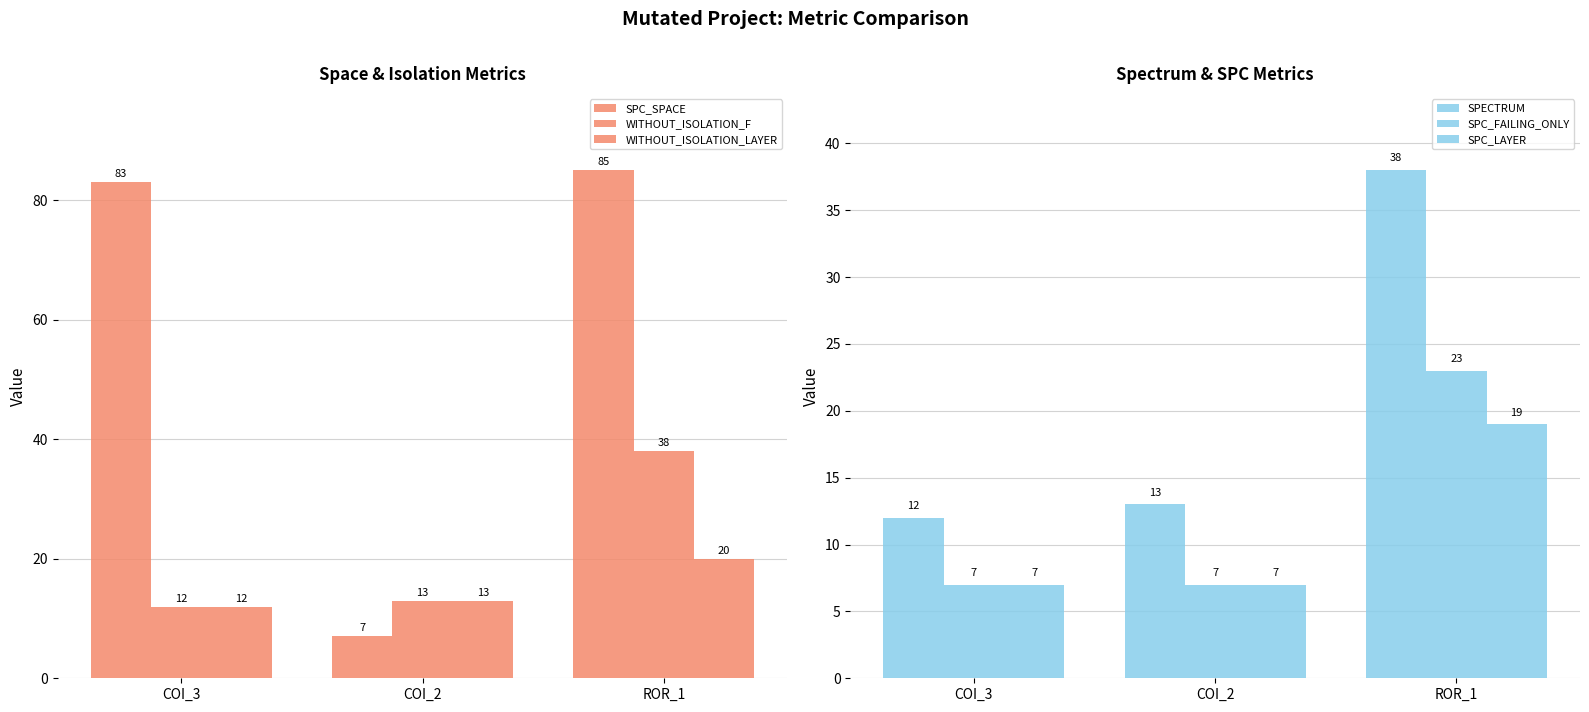

List the labels in order of WITHOUT_ISOLATION_F value, largest first.

ROR_1, COI_2, COI_3